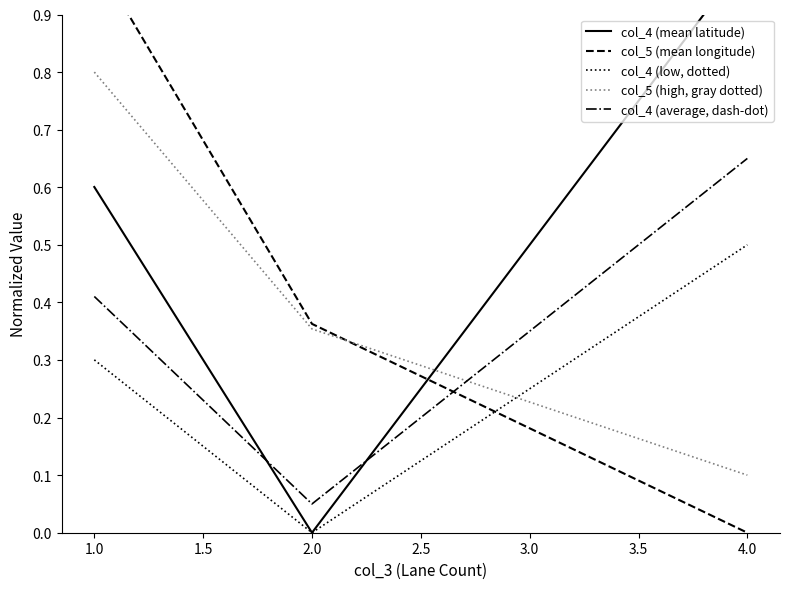

Is the value of col_4 (low, dotted) at 4.0 greater than the value of col_5 (high, gray dotted) at 1.0?

No